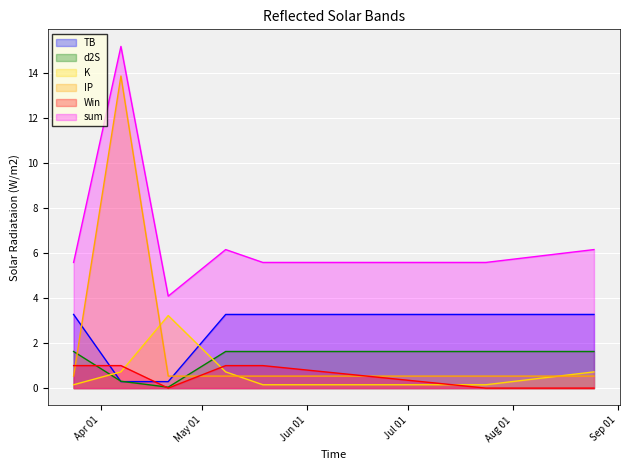

At how many categories does at least one series exceed 3?

7